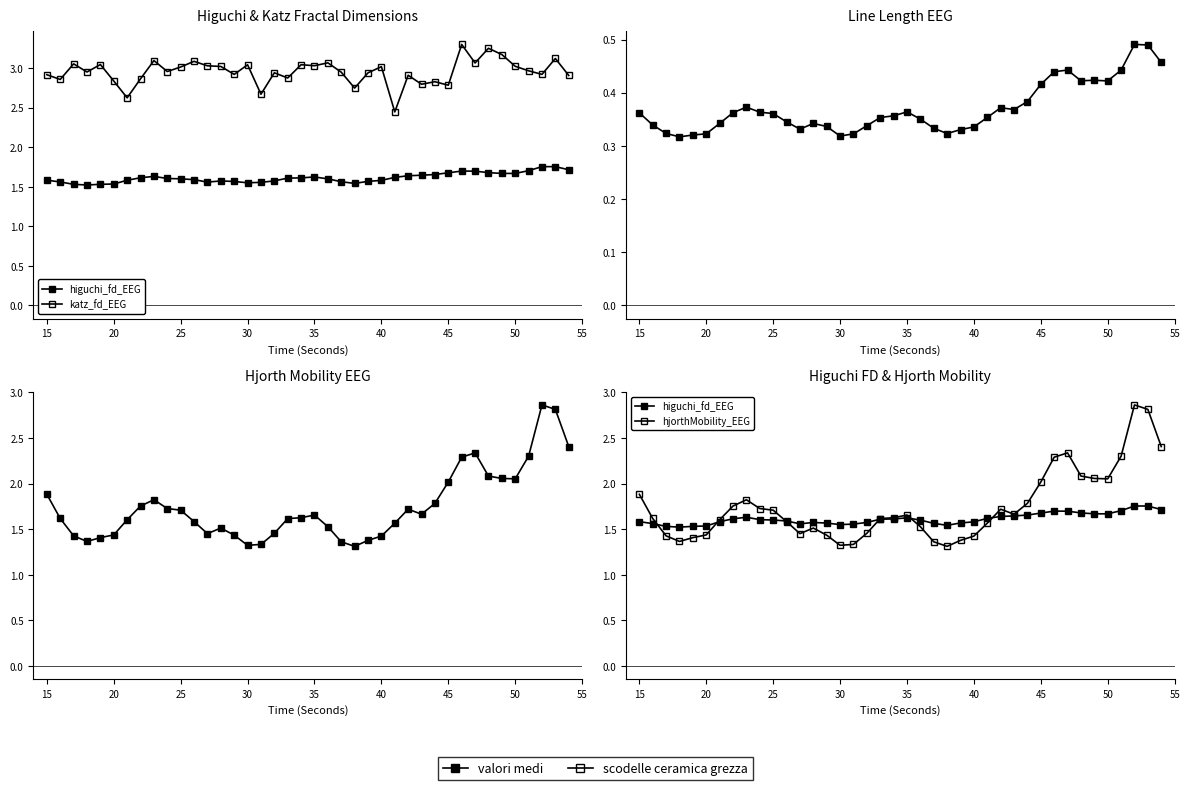

How many interior local valleys does the line_length_EEG series have?

7